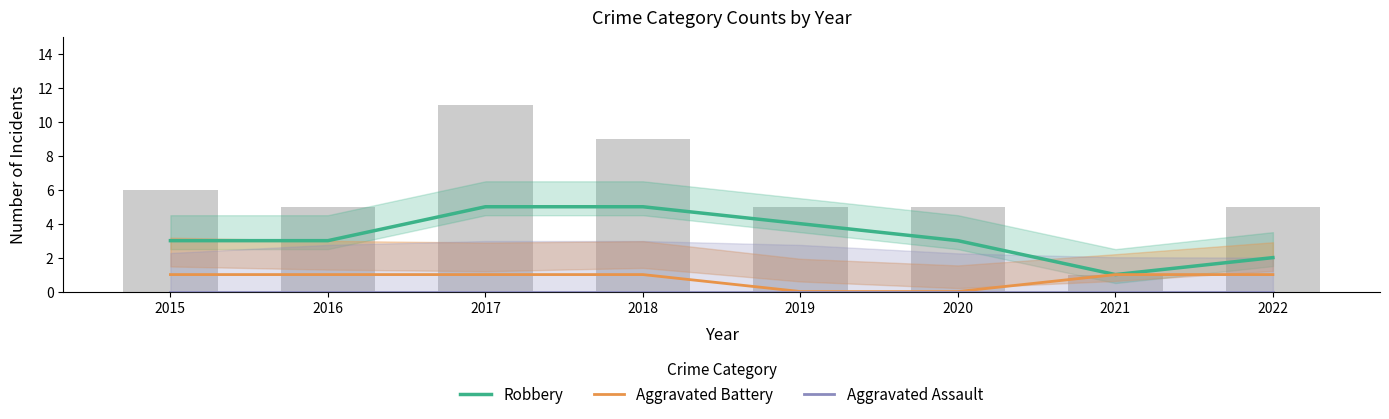

Reading right to left, list all the values displayed in this chart.

Robbery: 2	1	3	4	5	5	3	3
Aggravated Battery: 1	1	0	0	1	1	1	1
Aggravated Assault: 0	0	0	0	0	0	0	0